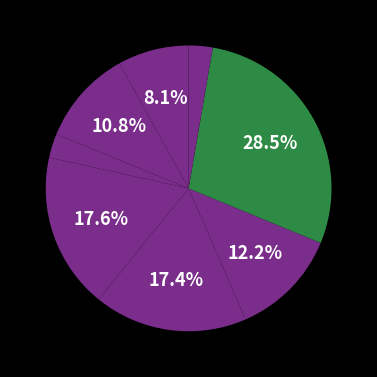

Does any single category account for the majority?

No